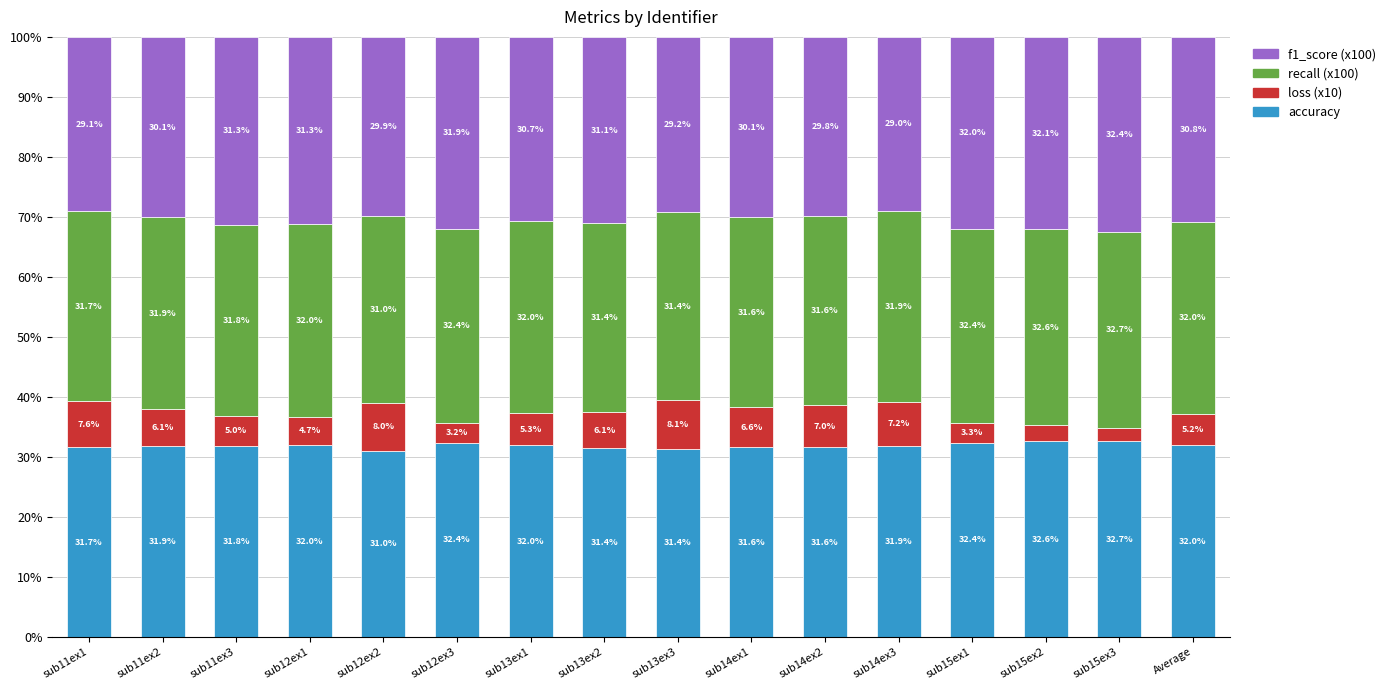

Which category has the lowest value in the accuracy series?

sub12ex2